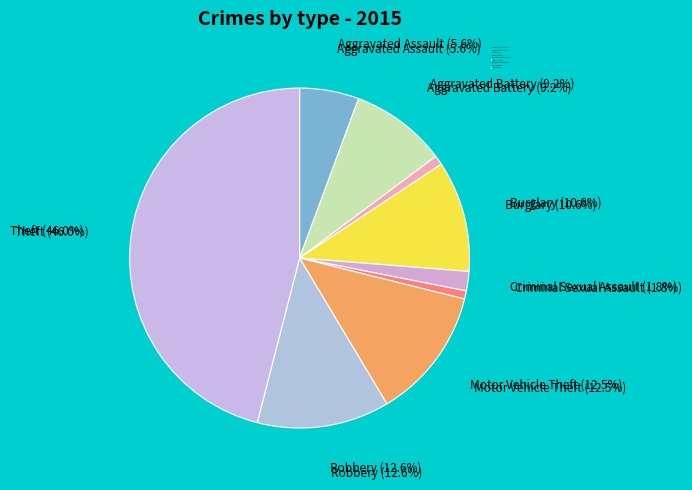

Is Aggravated Assault the majority of the pie?

No